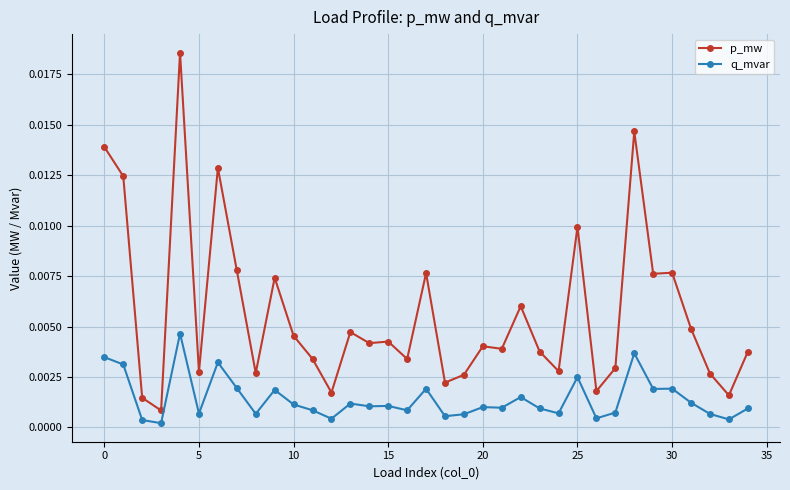

True or false: q_mvar and p_mw cross at least once.

False